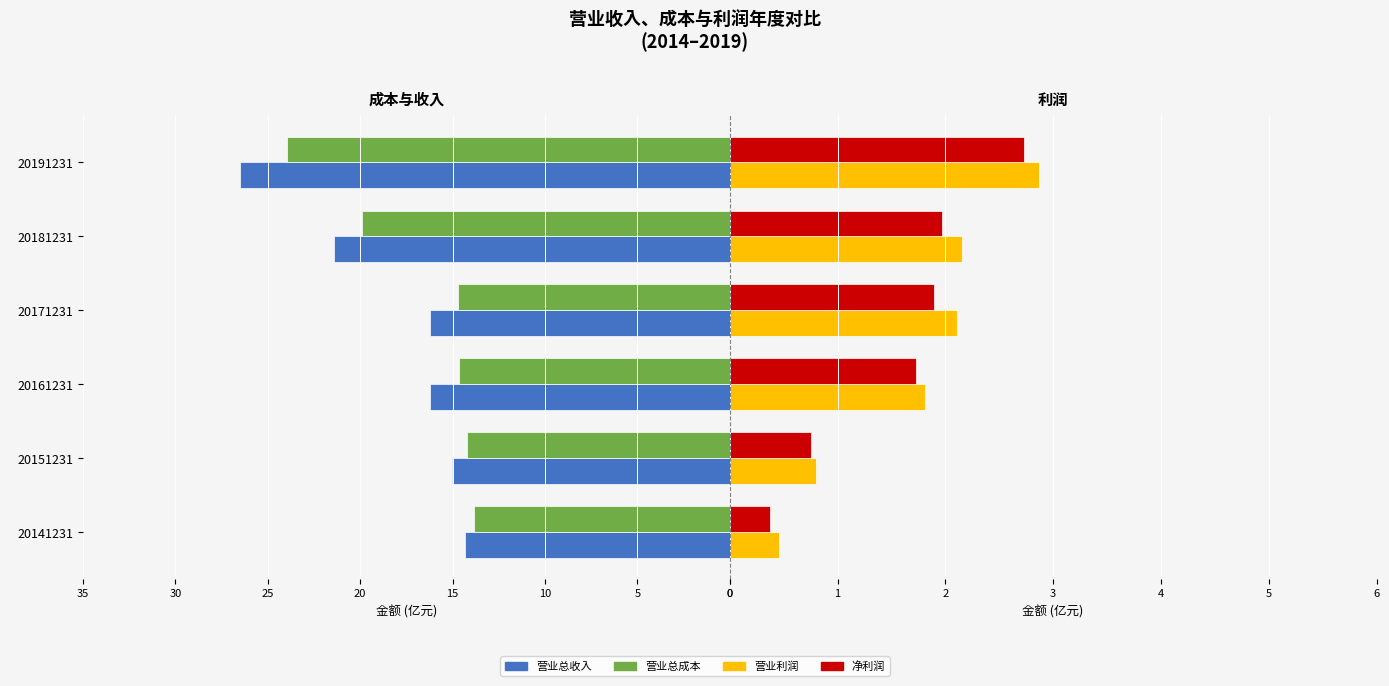

Does the chart contain any negative values?

Yes